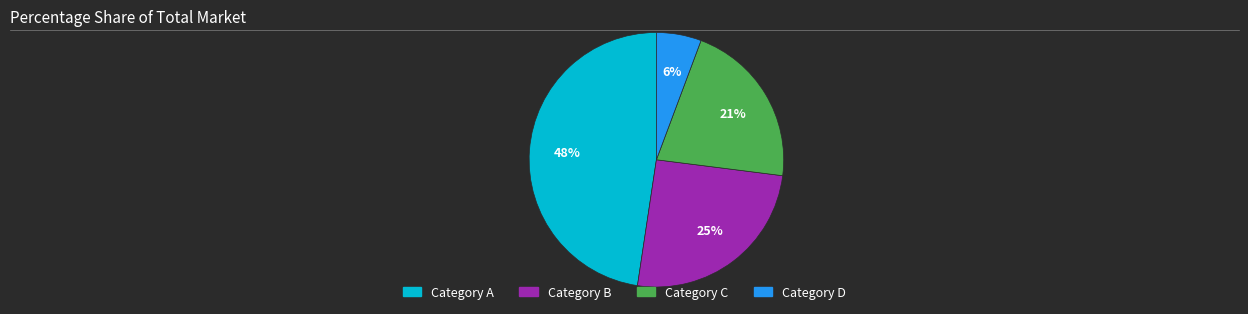

What is the smallest slice in the pie chart?

Category D